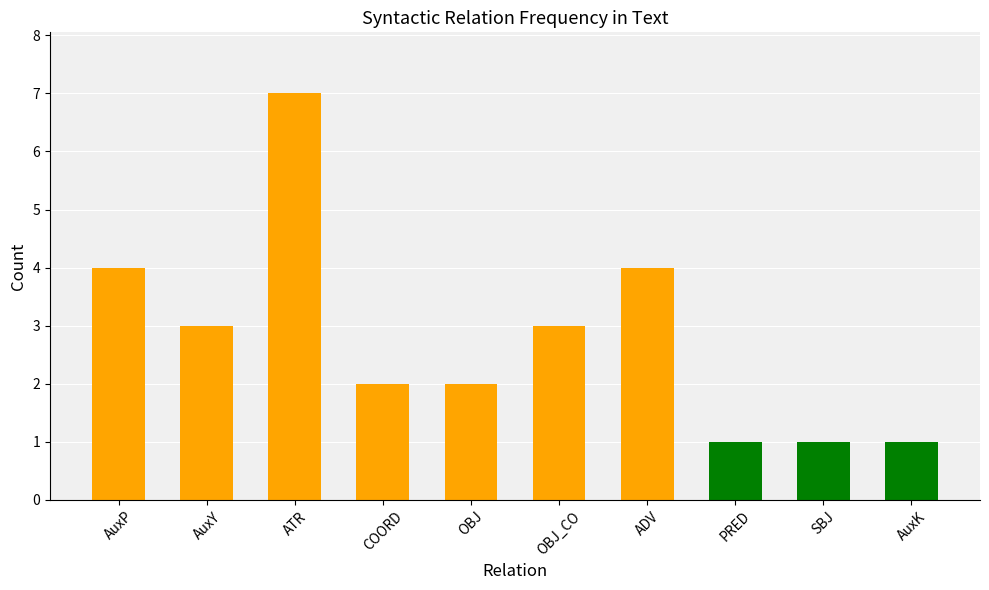

What is the ratio of the value at ADV to the value at COORD?

2.0